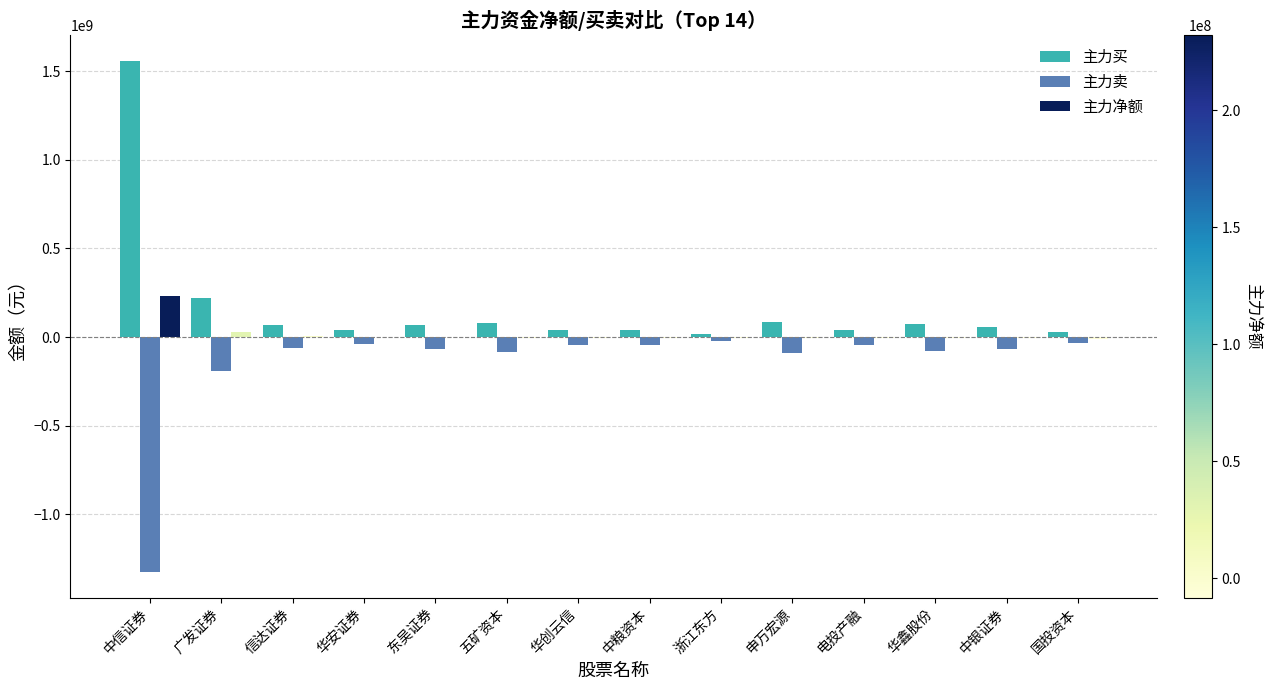

What is the total value across all series at 浙江东方?

-11375700